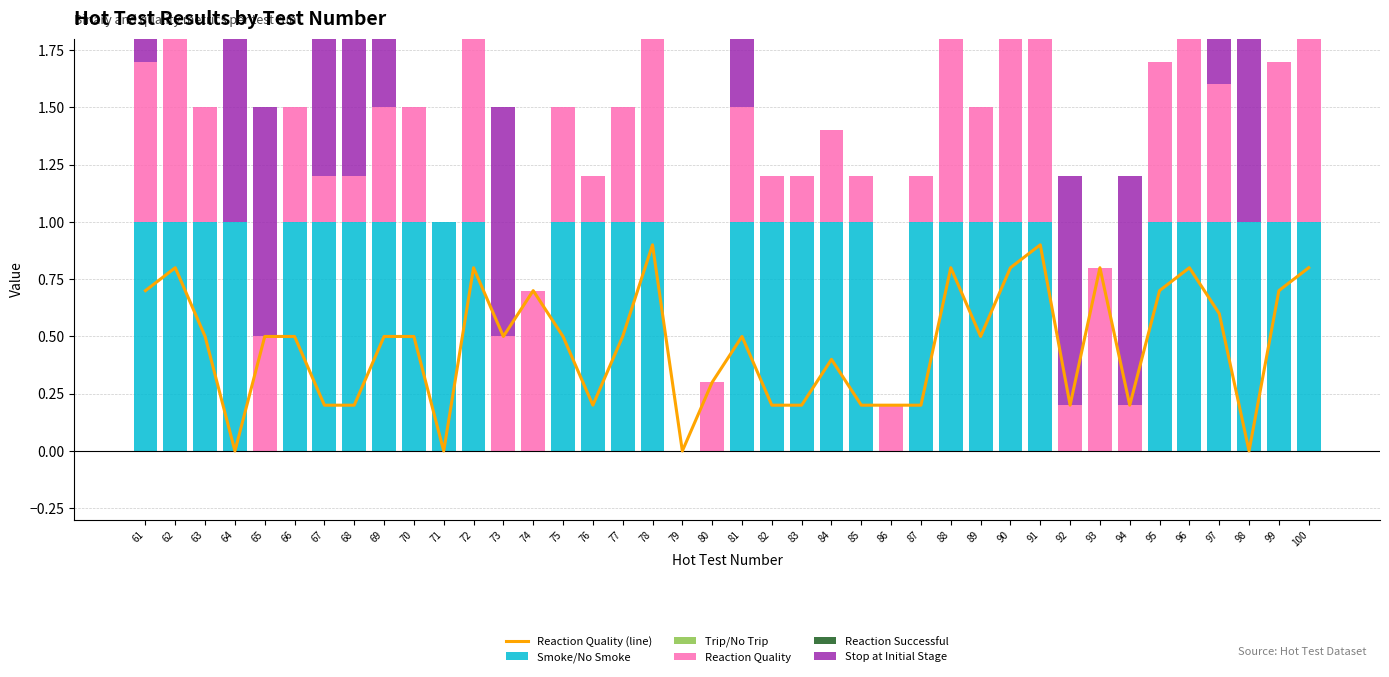

Between 91 and 100, which series saw the biggest shift?

Reaction Quality (line)